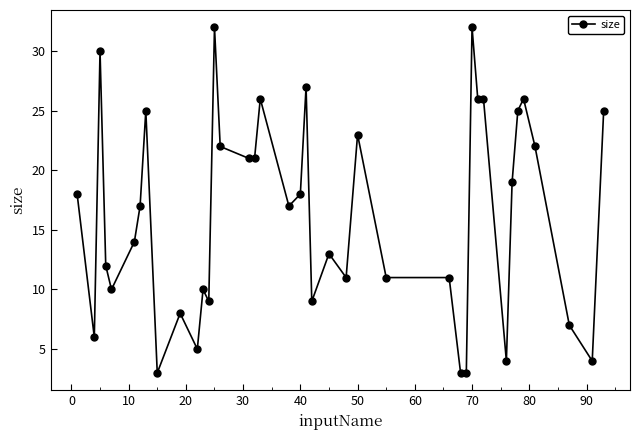

What is the maximum value shown in the chart?

32